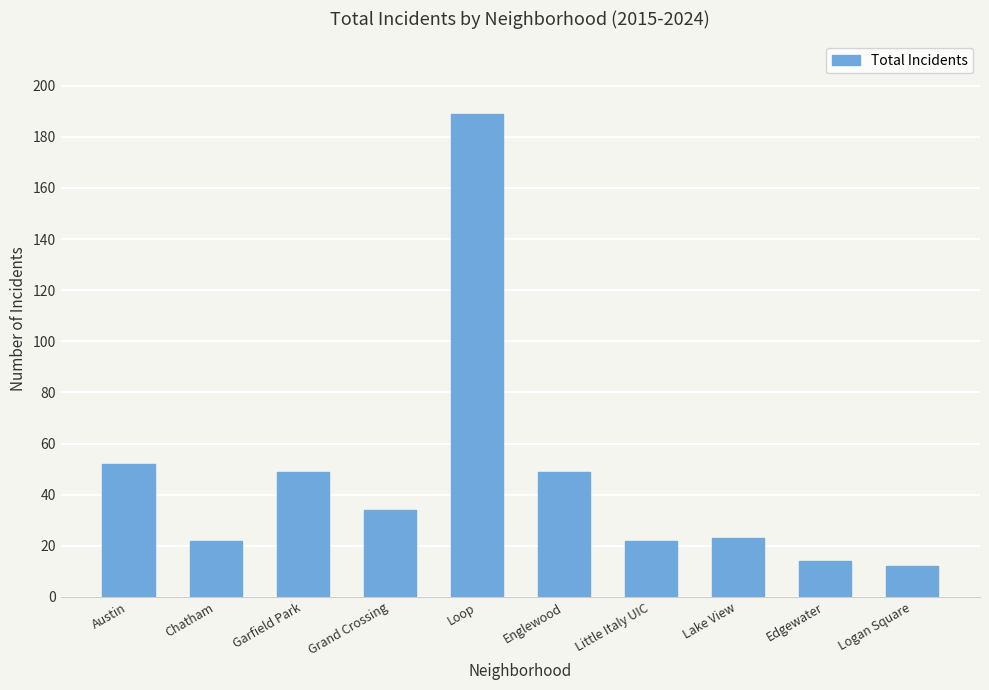

Does the chart contain stacked bars?

No